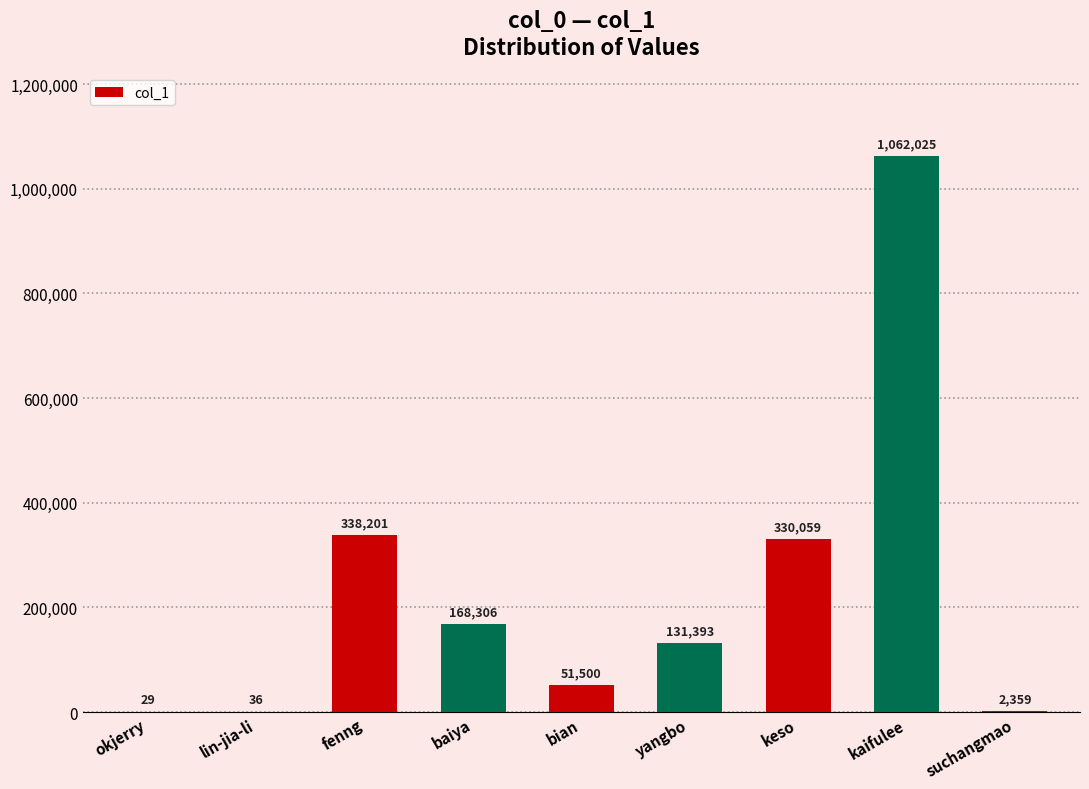

What is the sum of the values at okjerry and suchangmao?

2388